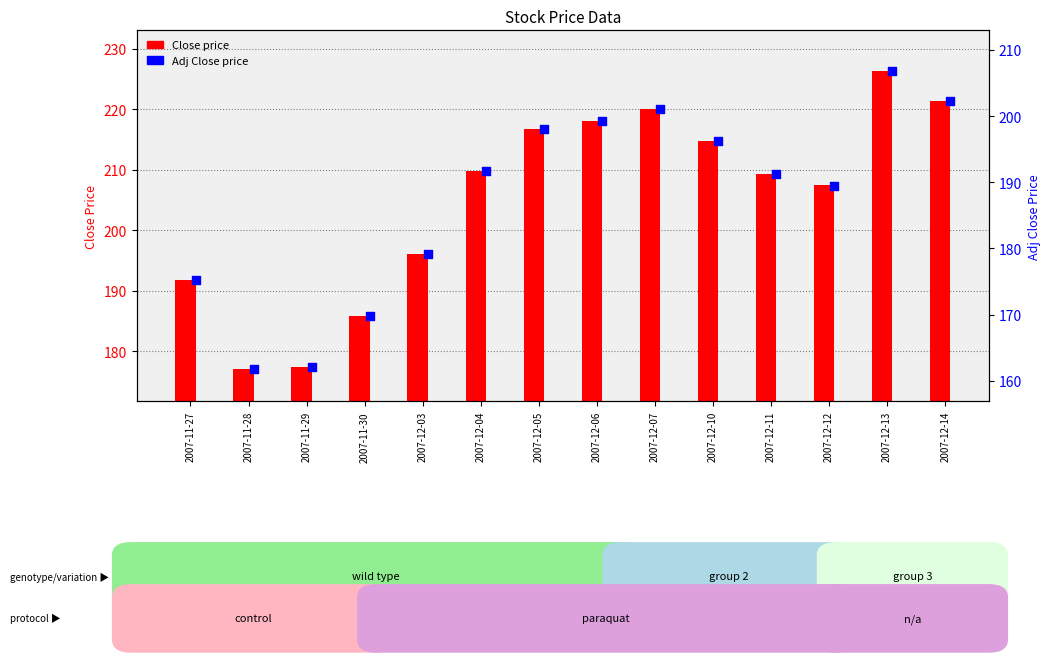

At which category is the sum across all series the highest?

2007-12-13